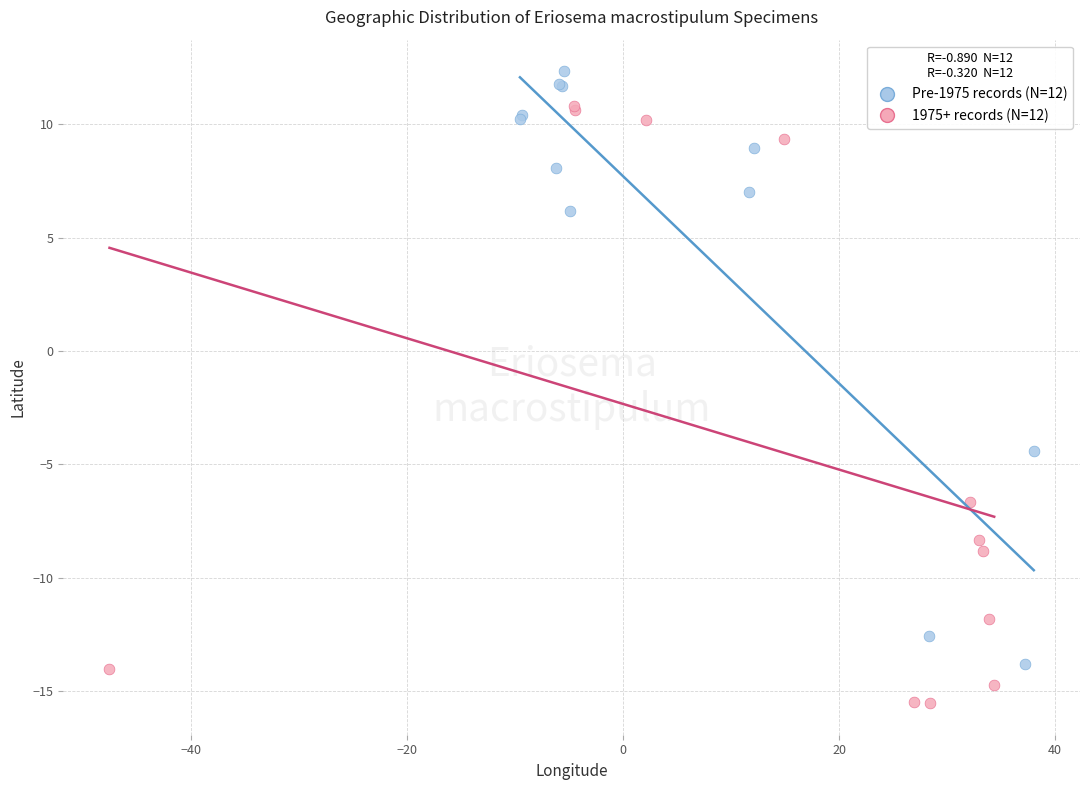

What are all the series names shown in the legend?

Pre-1975 records (N=12), 1975+ records (N=12)